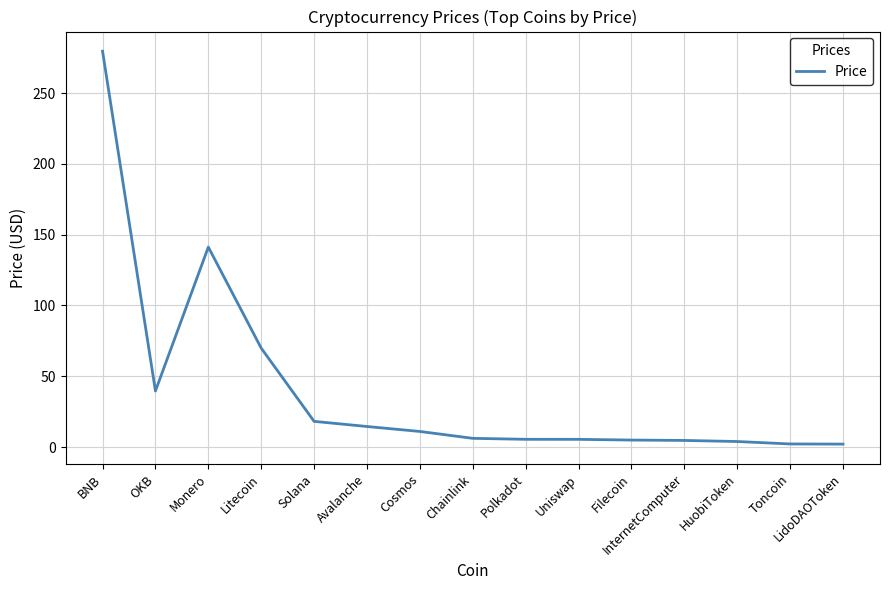

What is the sum of the values at Litecoin and InternetComputer?

74.6